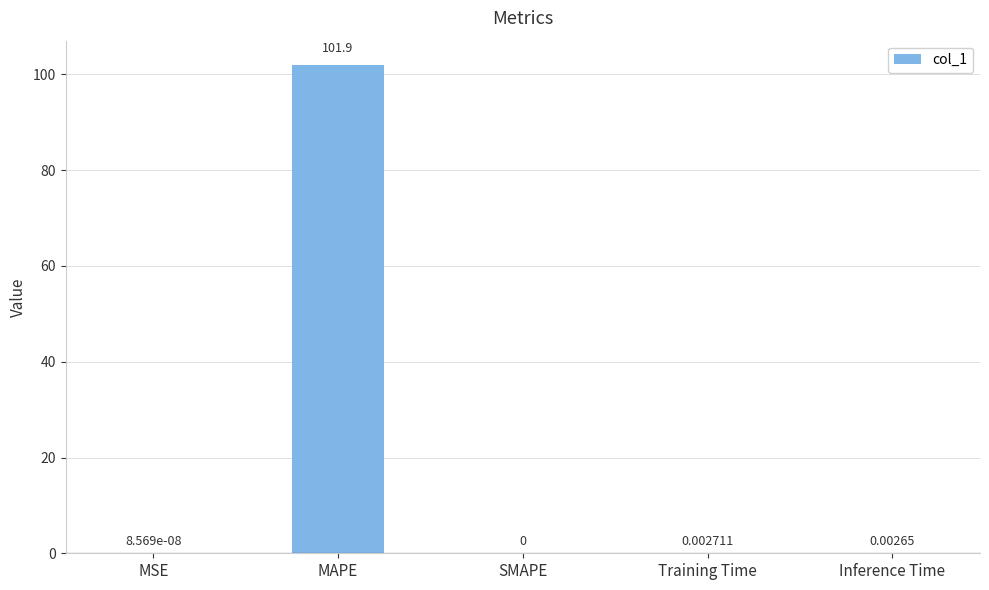

What is the maximum value shown in the chart?

101.9